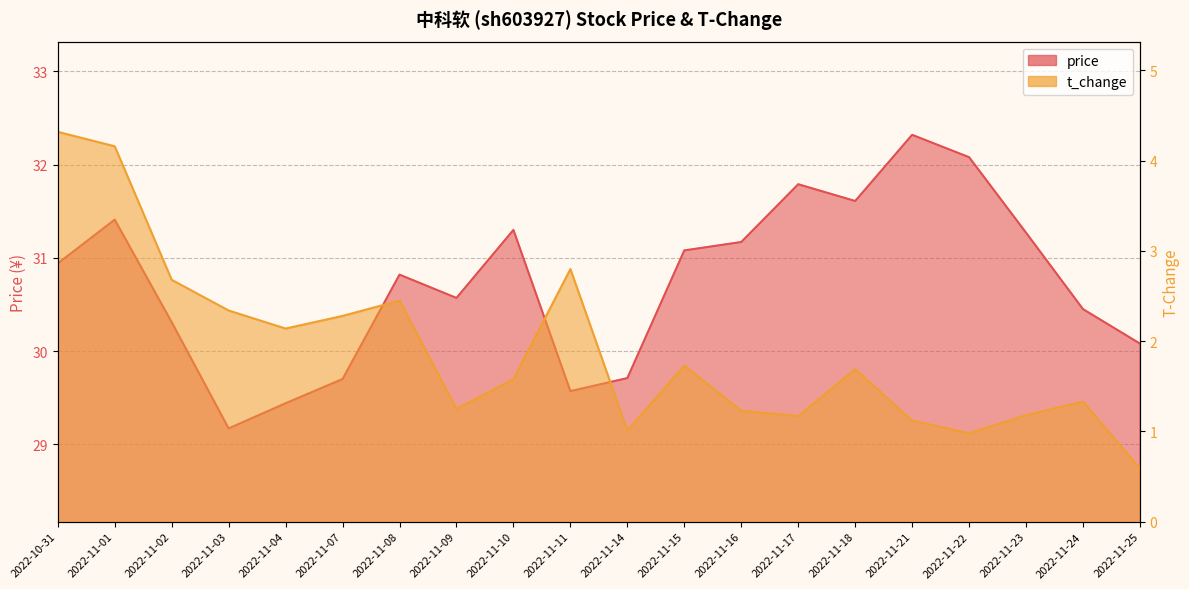

True or false: price and t_change cross at least once.

False